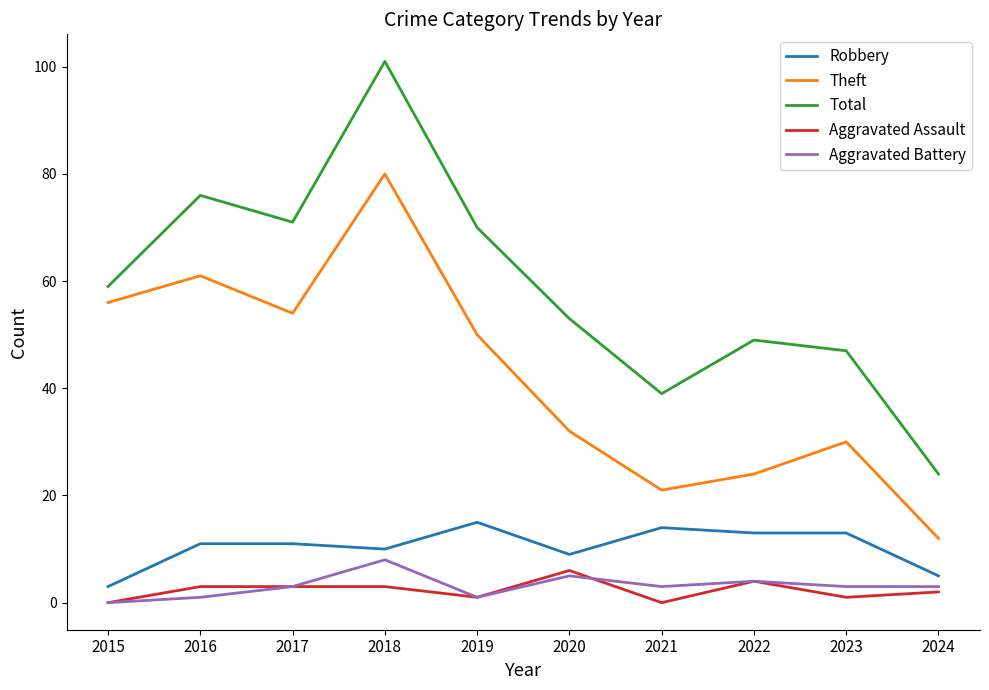

Which series has the largest total across all categories?

Total